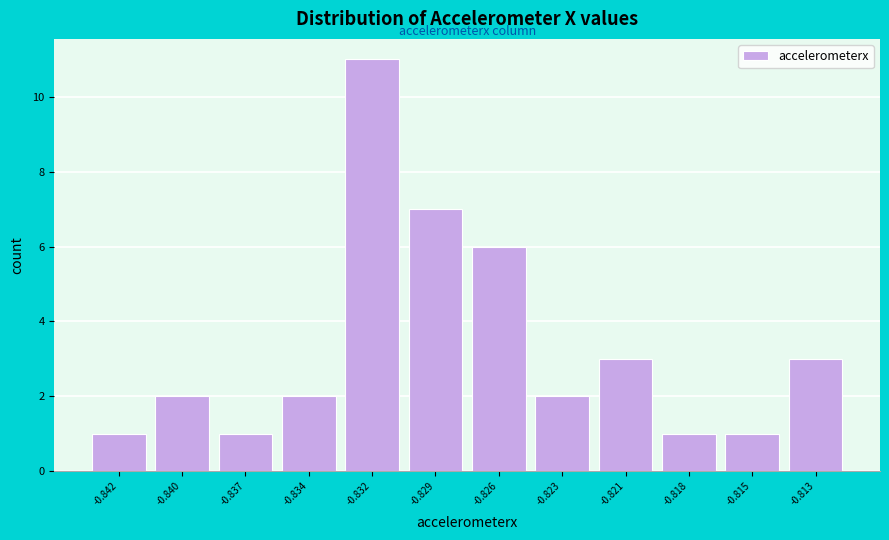

Reading left to right, extract all data points from this chart.

1	2	1	2	11	7	6	2	3	1	1	3